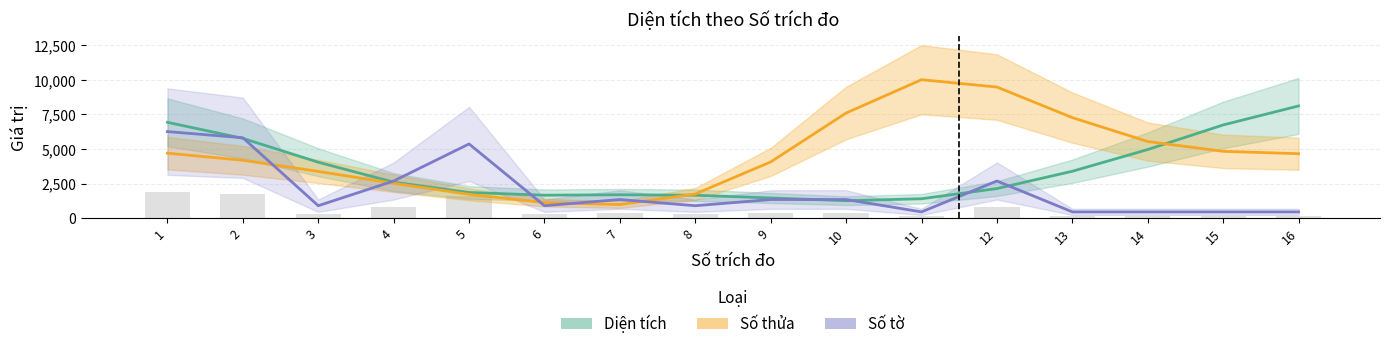

What are all the series names shown in the legend?

Diện tích, Số thửa, Số tờ